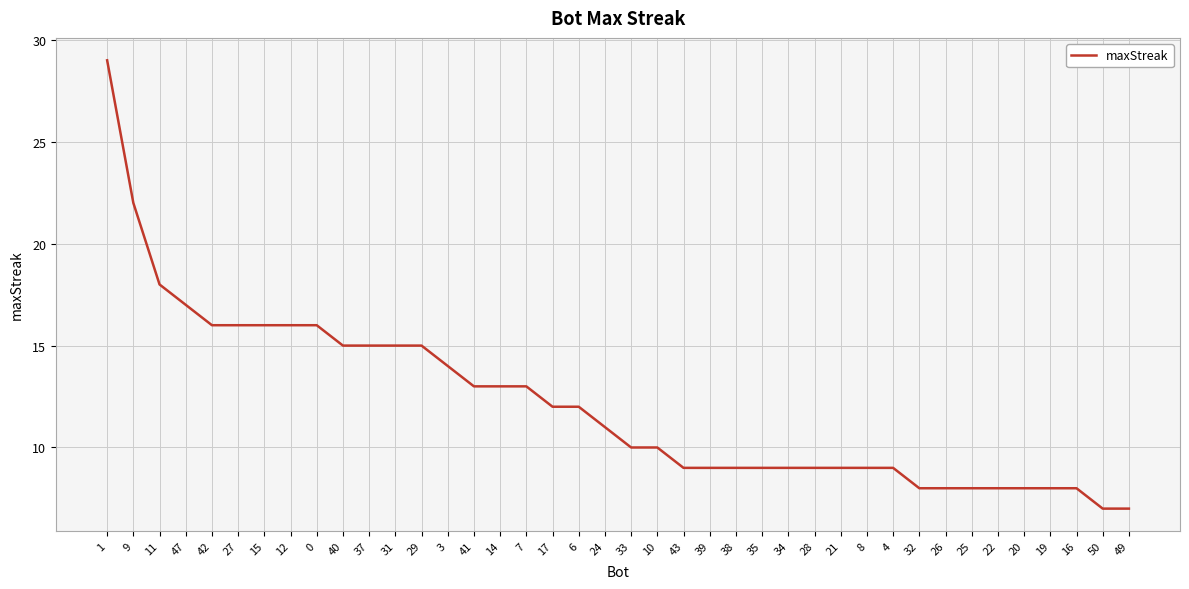

What position from the right is 29?

28